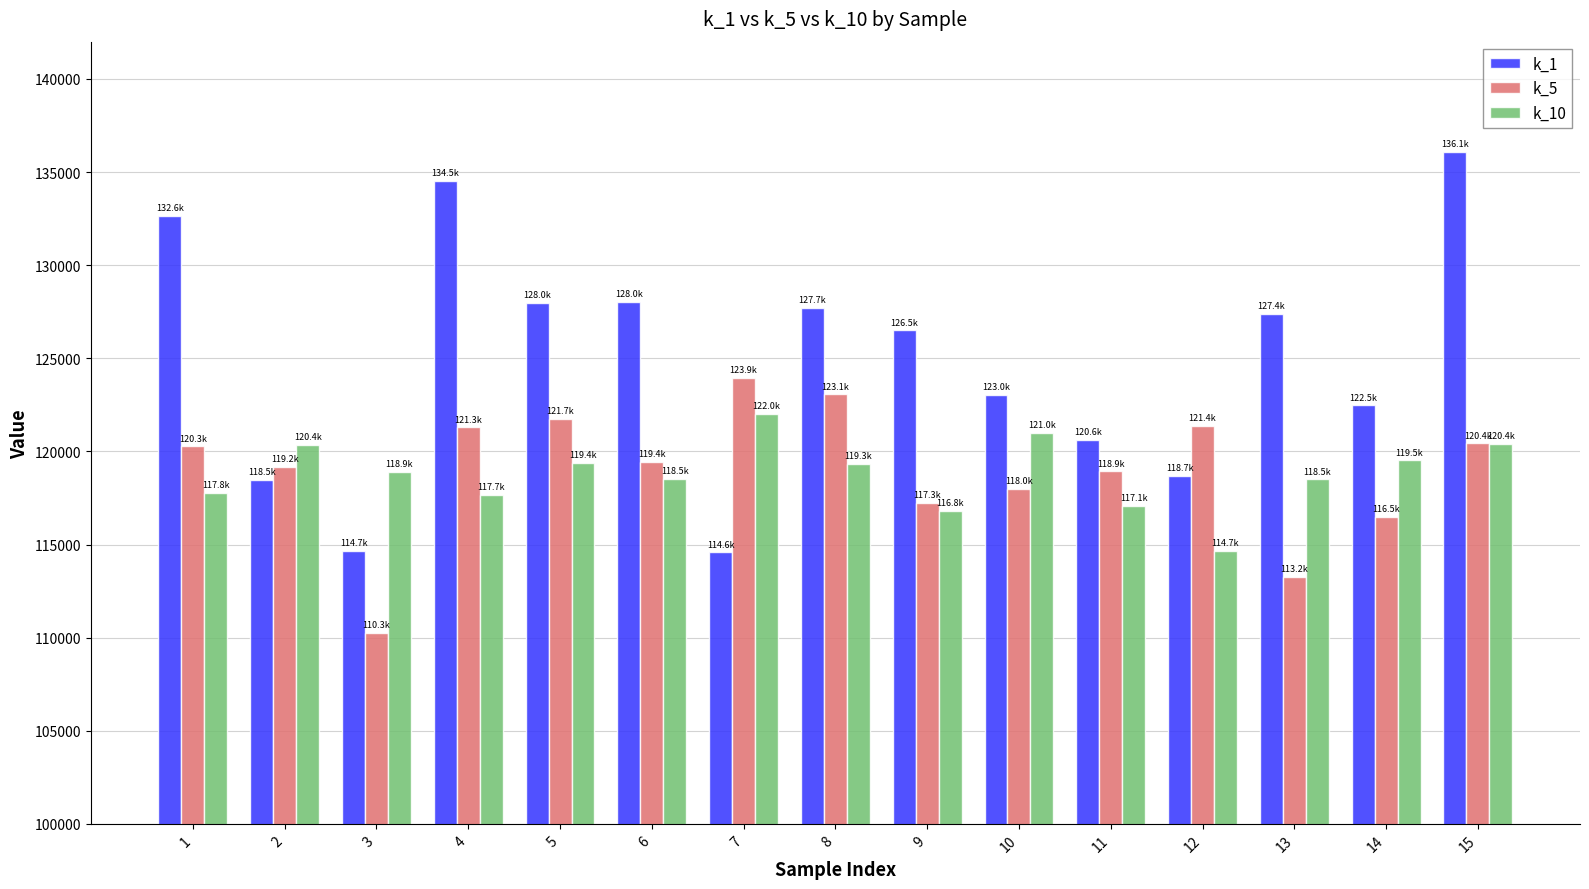

What are all the series names shown in the legend?

k_1, k_5, k_10